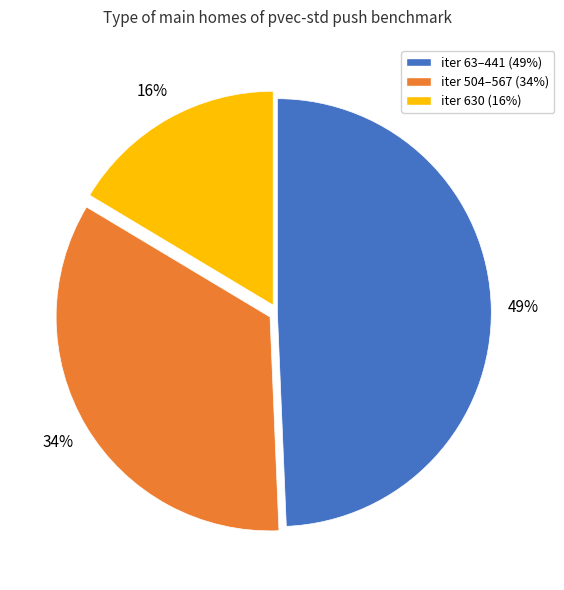

To the nearest percent, what is the difference between the largest and smallest slice percentages?

33%